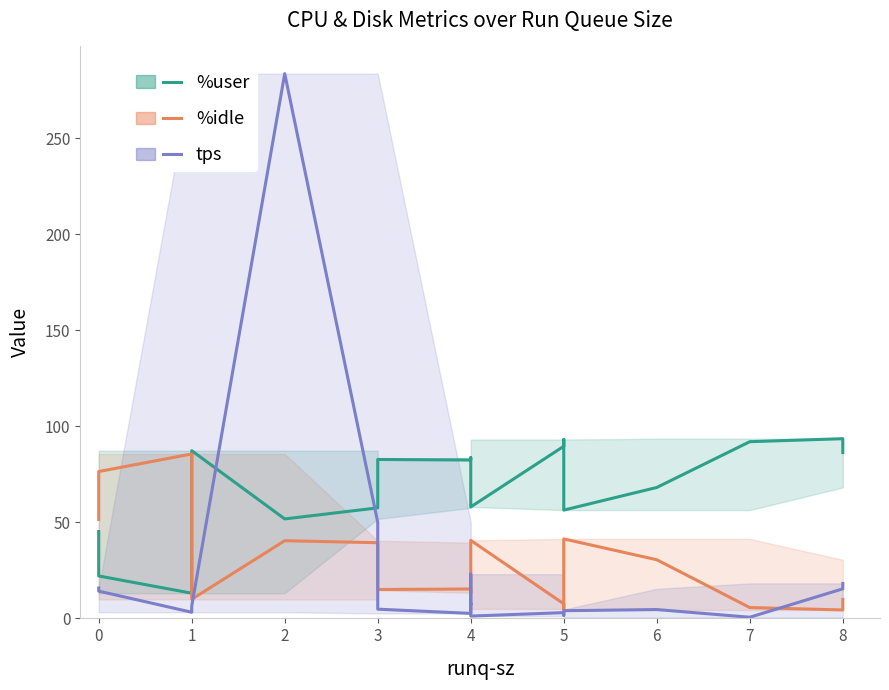

List the series in order of their peak value, lowest first.

%idle, %user, tps